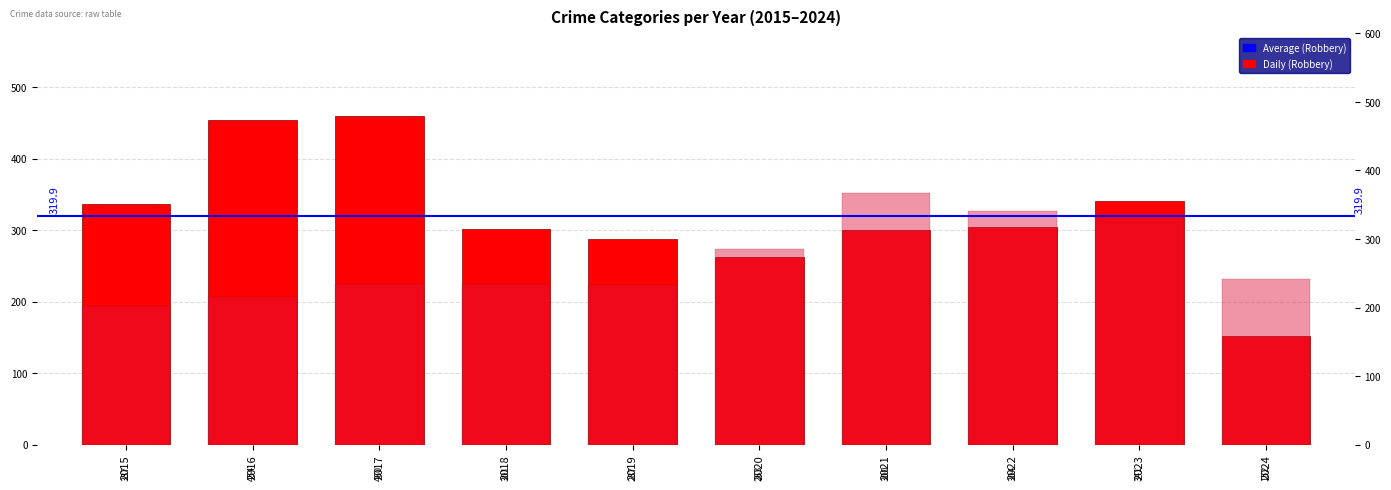

Reading left to right, list all the values displayed in this chart.

Robbery: 2015=337	2016=454	2017=460	2018=301	2019=287	2020=263	2021=300	2022=304	2023=341	2024=152
Aggravated Assault: 2015=194	2016=206	2017=225	2018=225	2019=223	2020=273	2021=352	2022=327	2023=320	2024=231